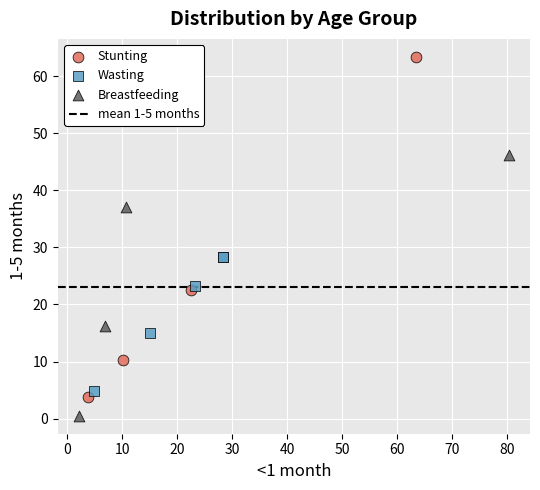

Which series has the largest Y range (max minus min)?

Stunting